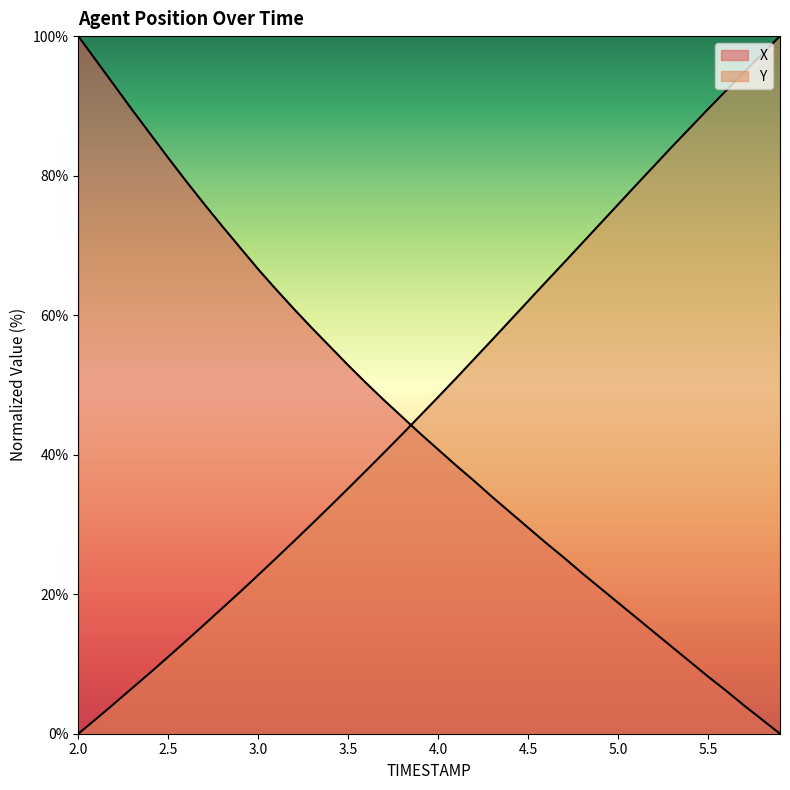

What is the total value across all series at 2.7?

91.6